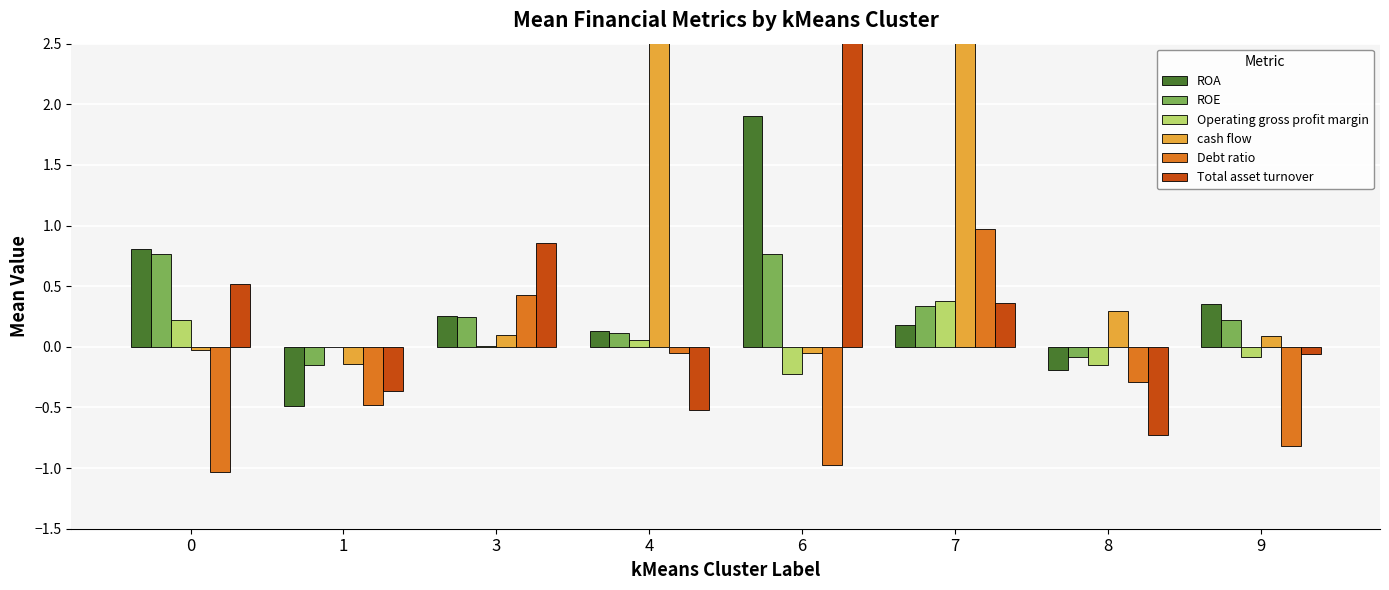

List the labels in order of Total asset turnover value, smallest first.

8, 4, 1, 9, 7, 0, 3, 6